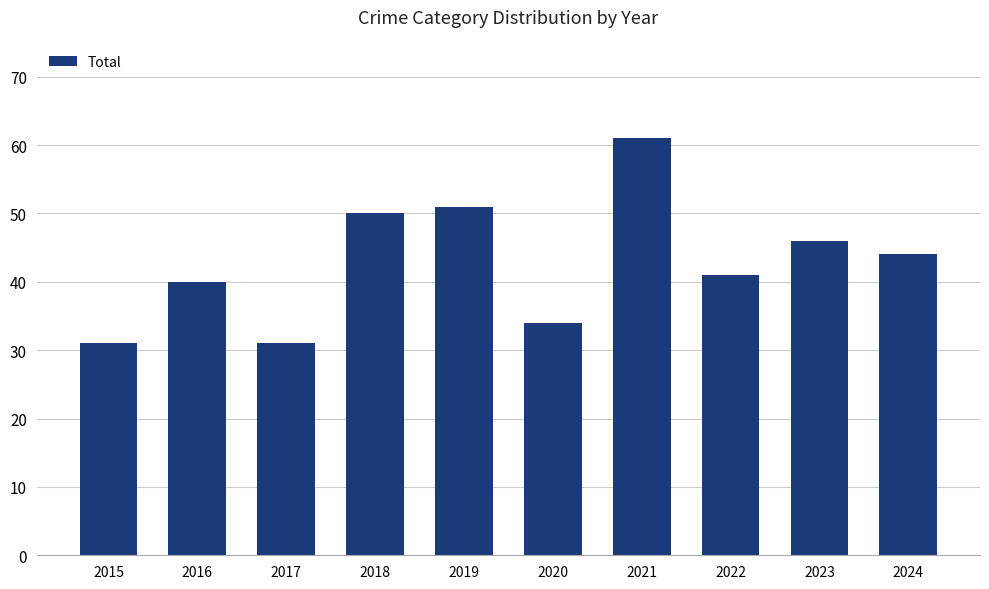

Reading left to right, extract all data points from this chart.

31	40	31	50	51	34	61	41	46	44